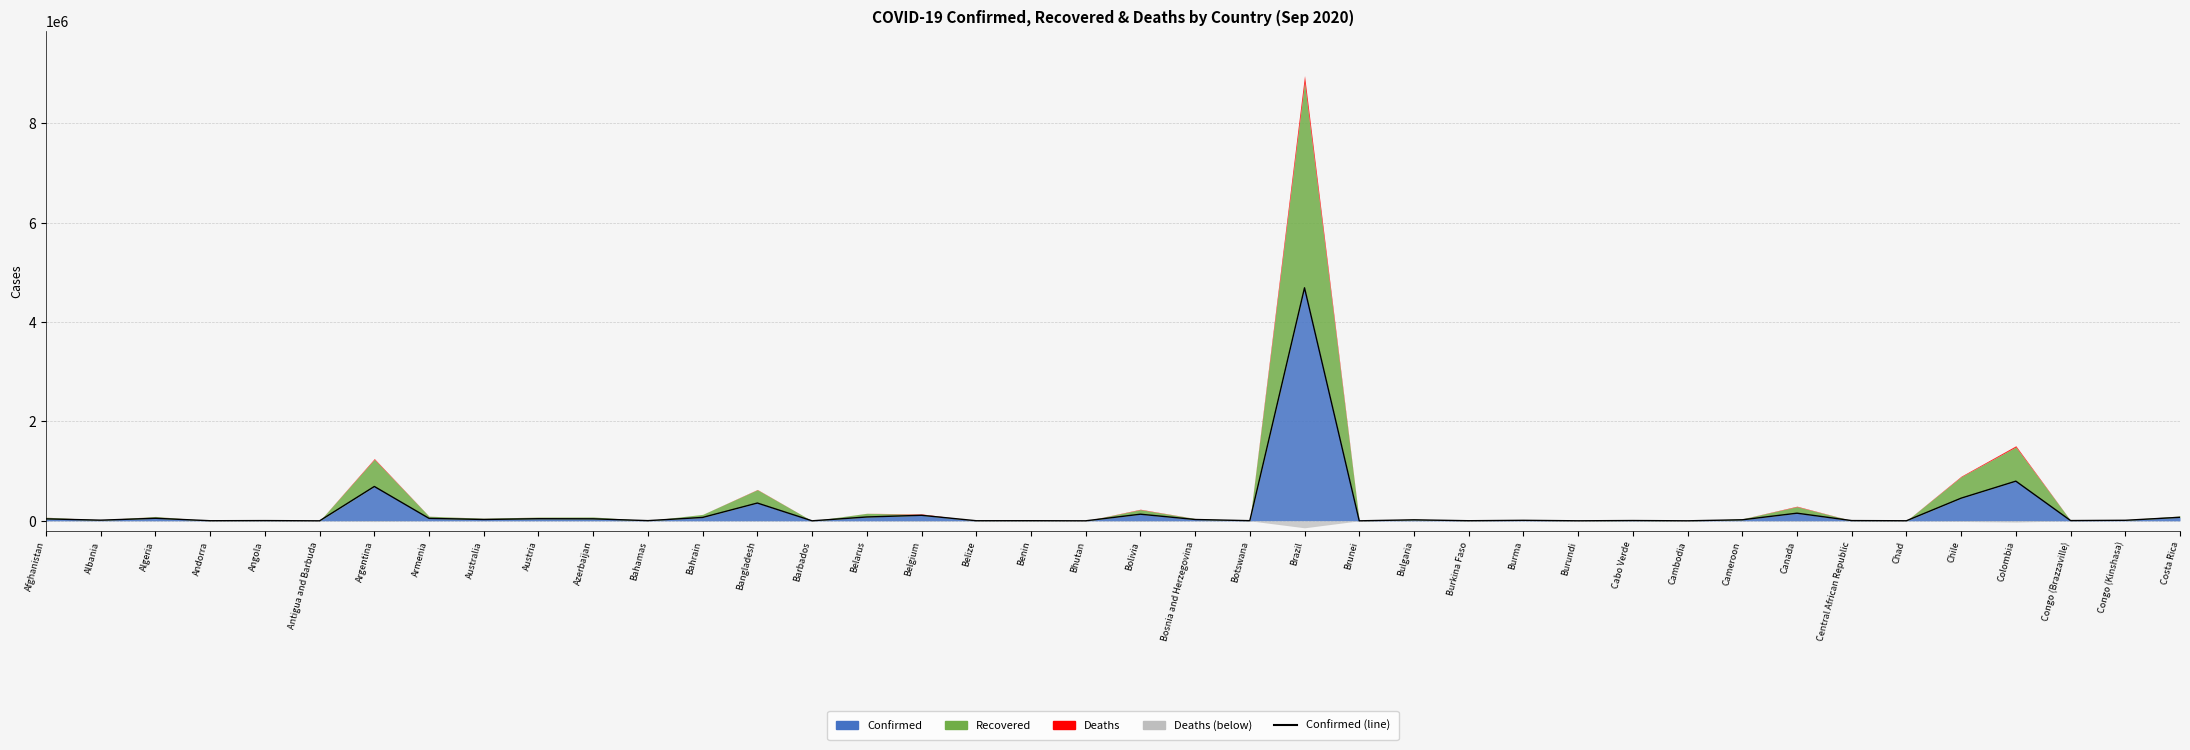

Where is the data nearest to the value 2344855?

Colombia